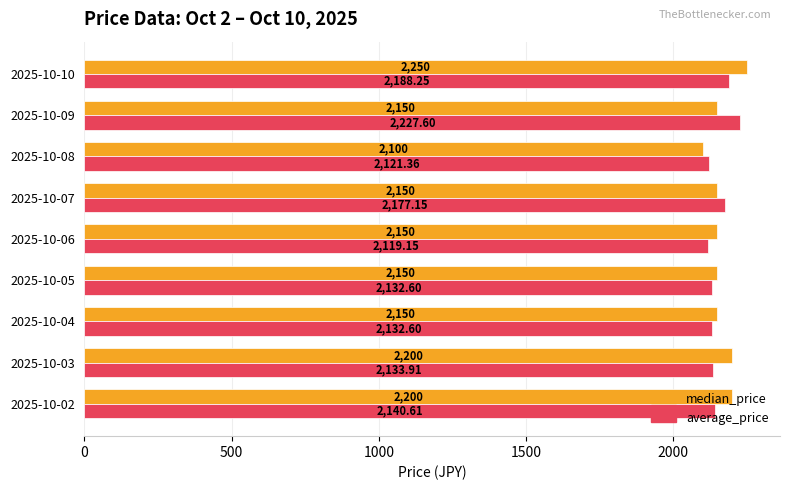

Rank the series by their maximum value, from highest to lowest.

median_price, average_price